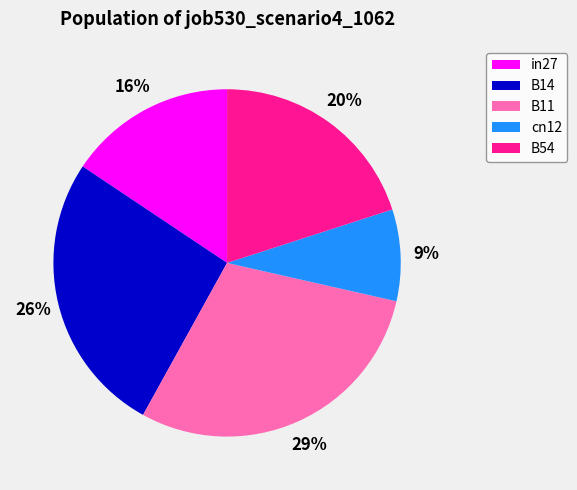

Does in27 account for over 50% of the chart?

No